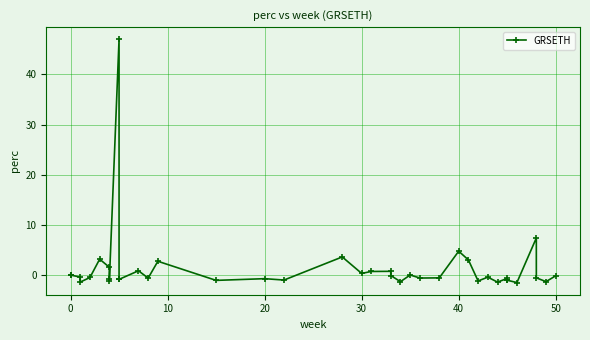

The chart shows a value of -0.0 at 22. True or false?

False